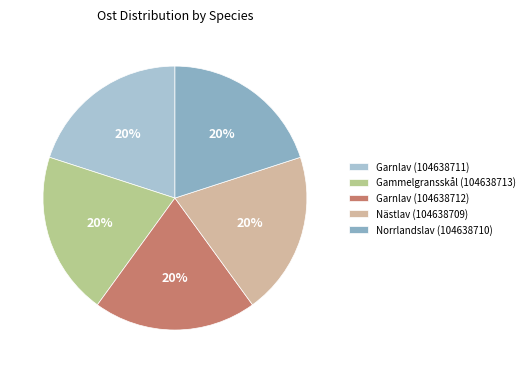

How many slices are in this pie chart?

5